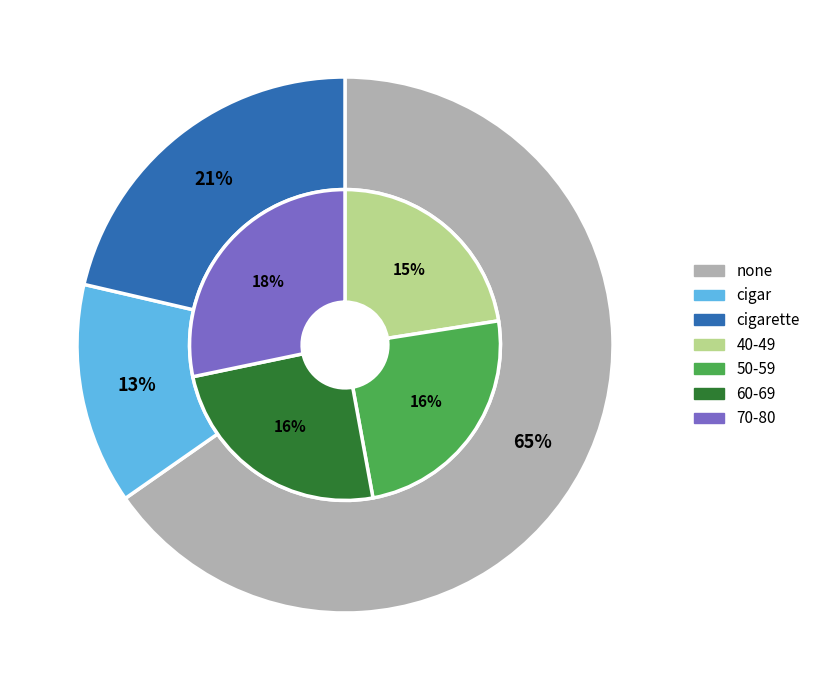

To the nearest percent, what is the average slice percentage?

33%